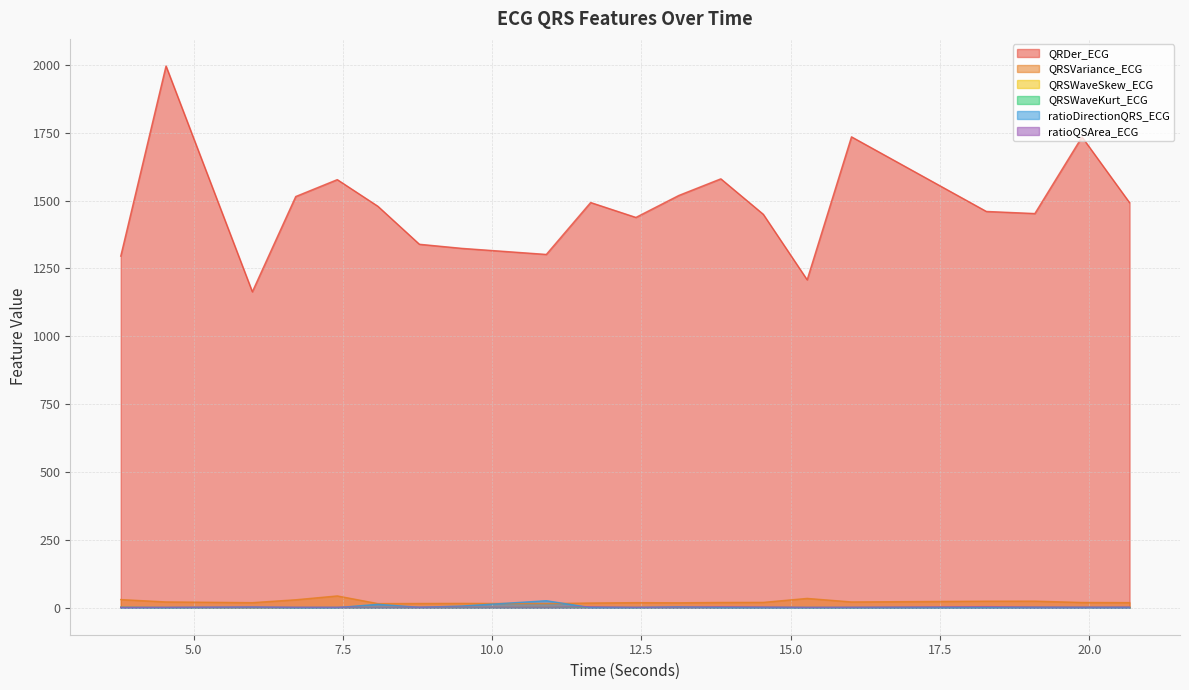

Which series has the largest range (max minus min)?

QRDer_ECG